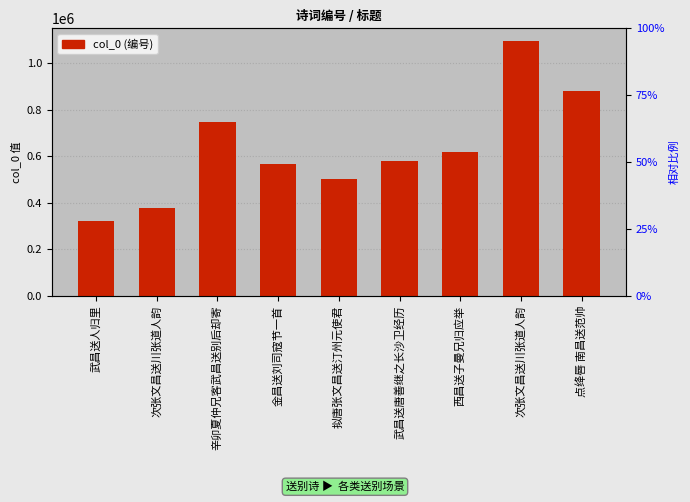

What is the difference between the maximum and minimum values?

775817